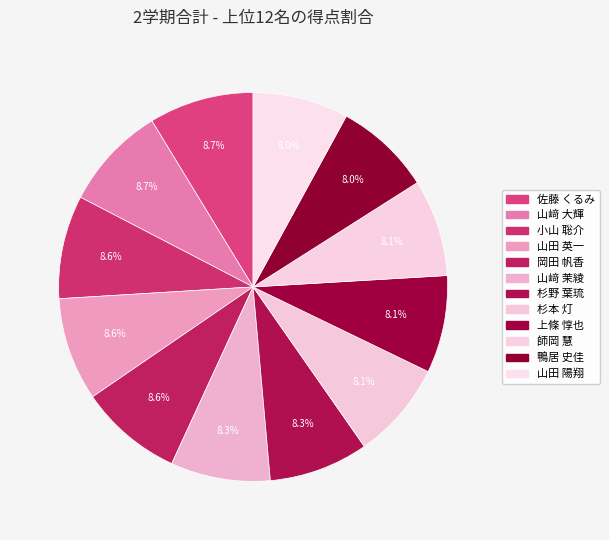

Is there any slice that represents more than half of the pie?

No